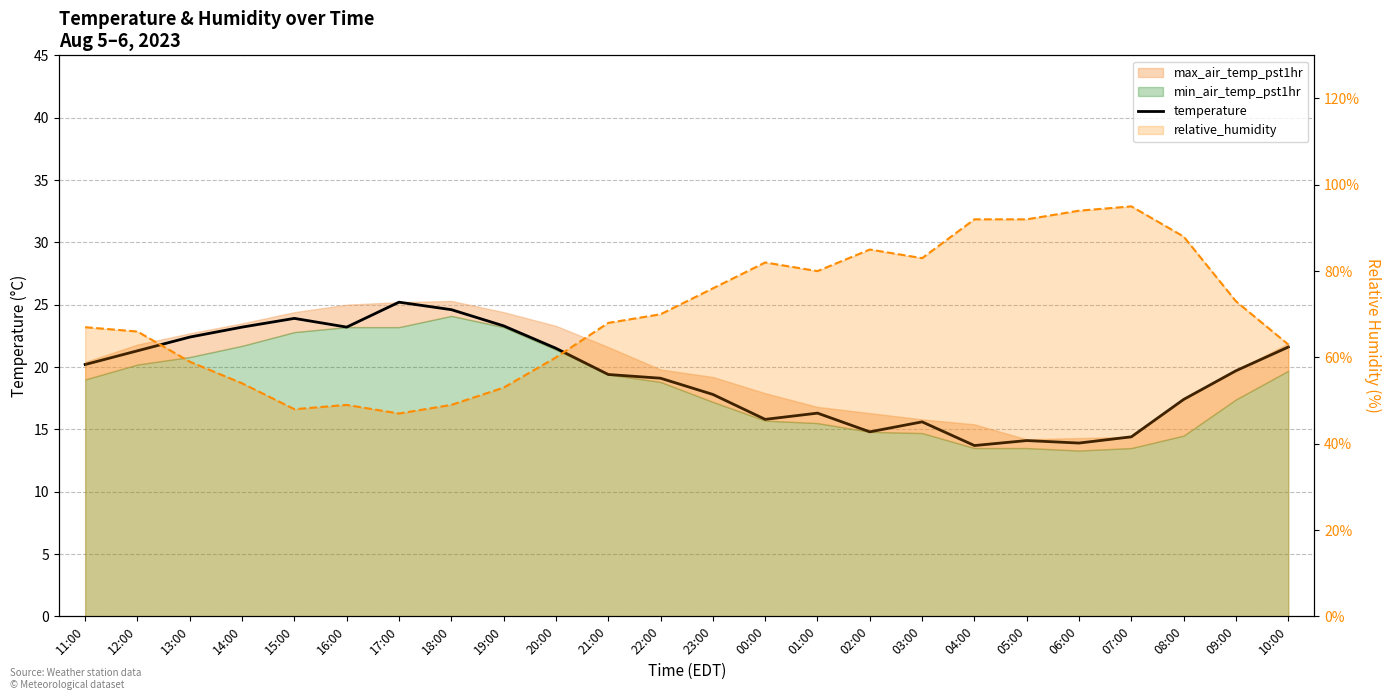

Does the chart have visible grid lines?

Yes